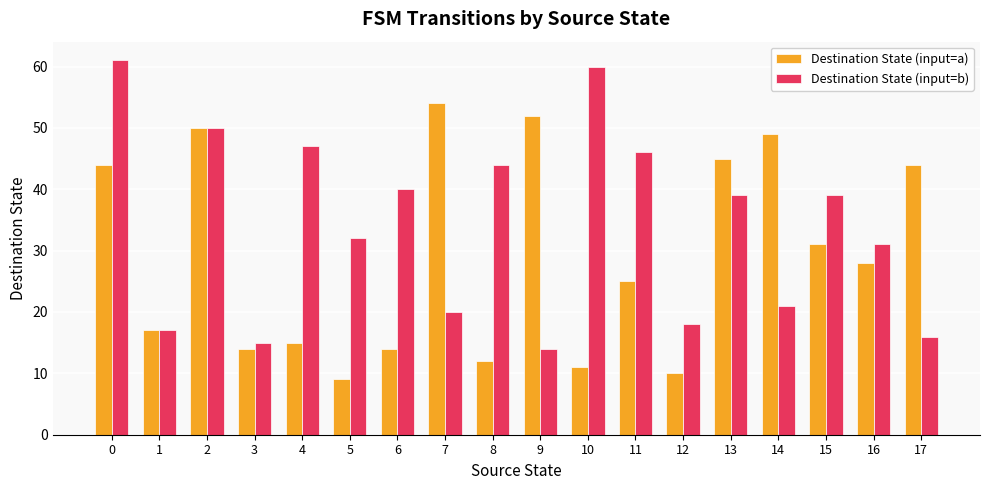

What is the approximate value of Destination State (input=a) at 8, to the nearest 10?

10